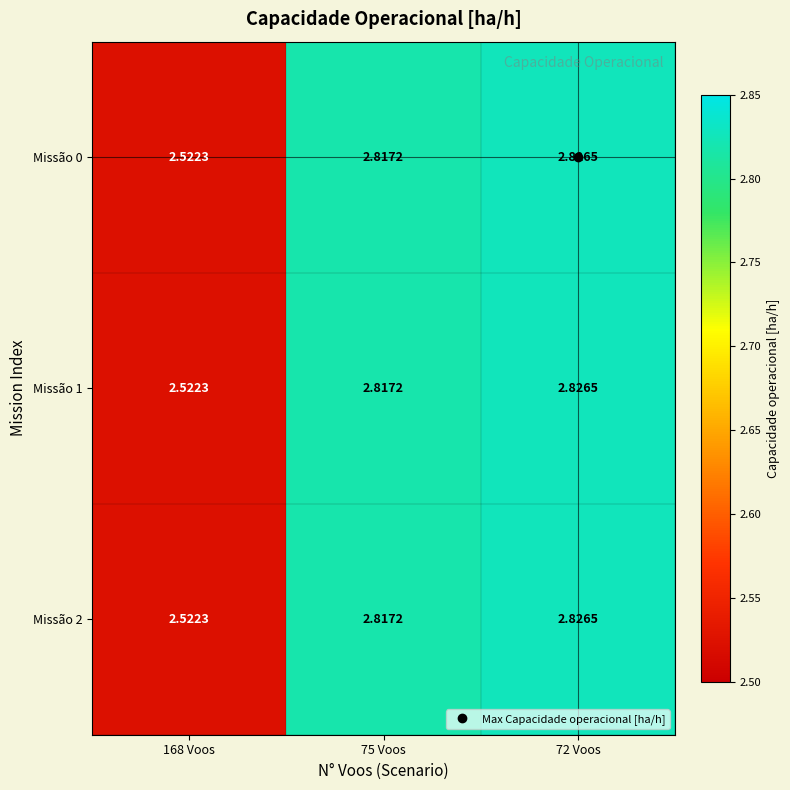

Is the value of Missão 0 at 168 Voos greater than the value of Missão 2 at 75 Voos?

No